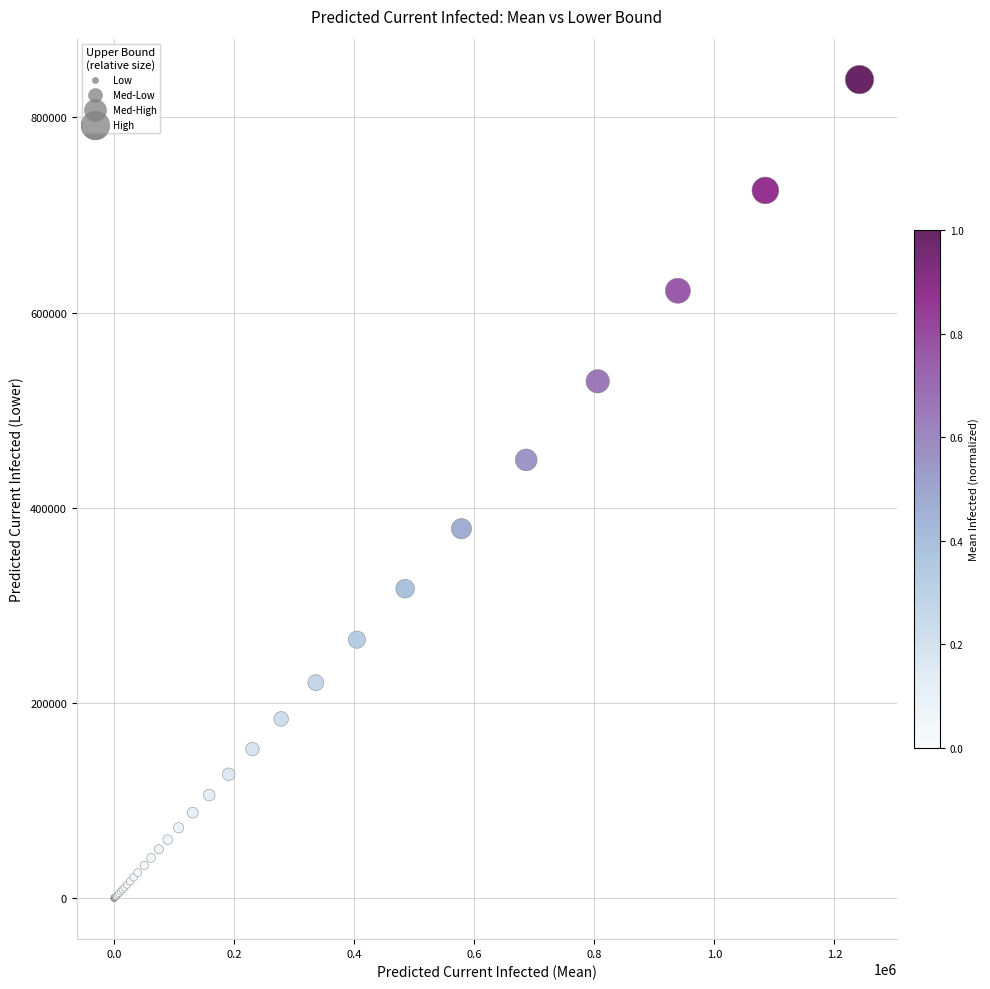

What Y value in the scatter plot is closest to 419388?

449138